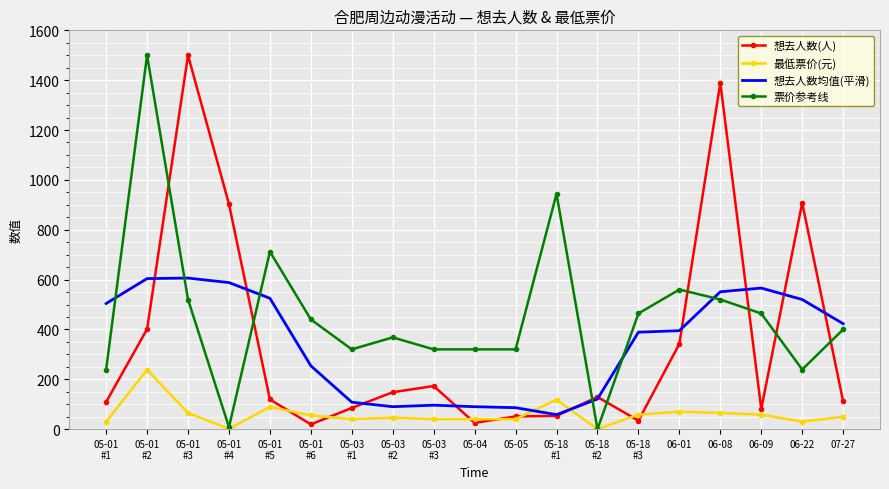

The value of 票价参考线 at 05-04 is 320.0. True or false?

True